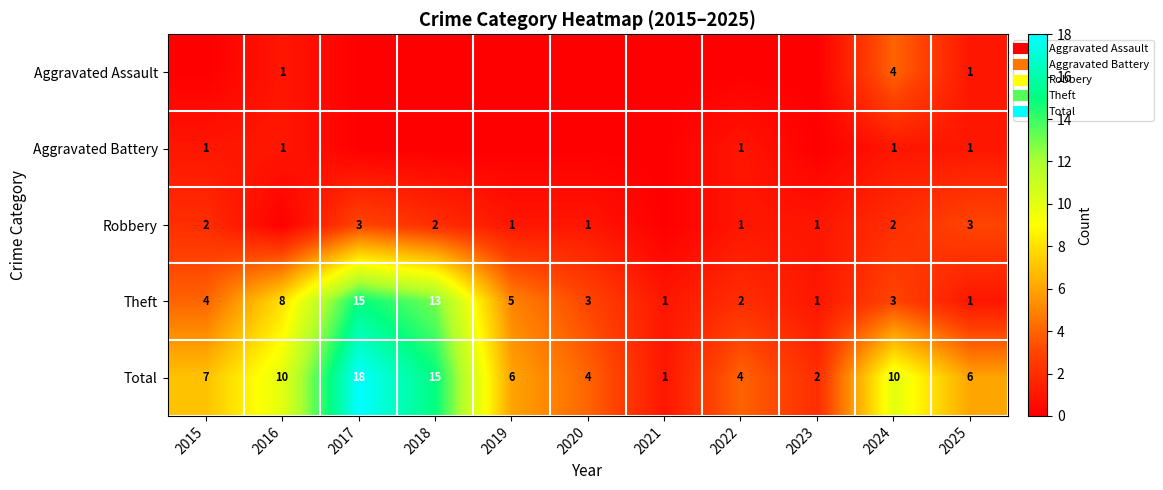

What is the total value across all series at 2021?

2